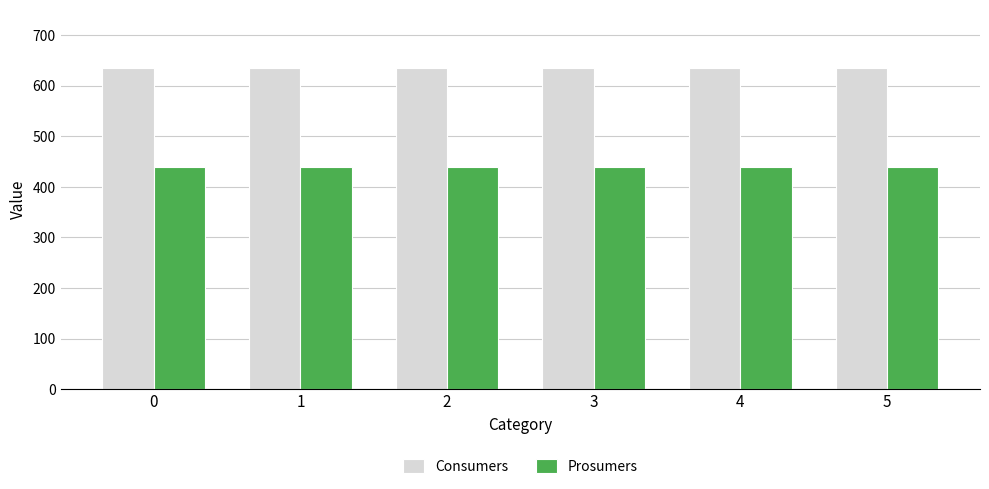

List the series in order of their peak value, lowest first.

Prosumers, Consumers